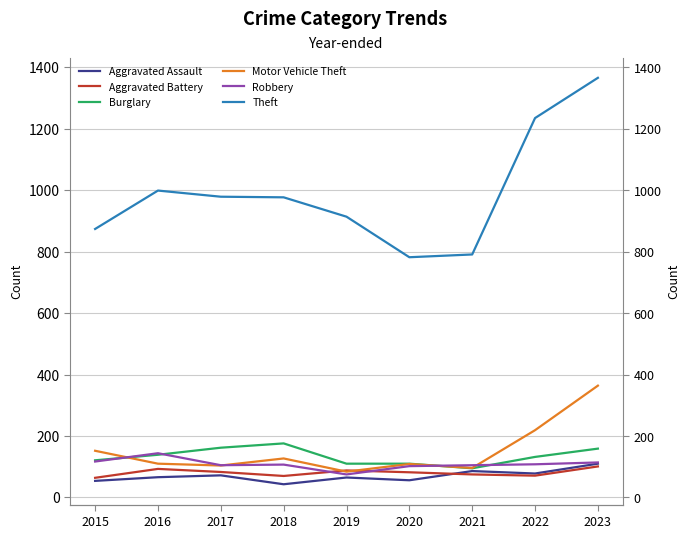

What is the total value across all series at 2023?

2214